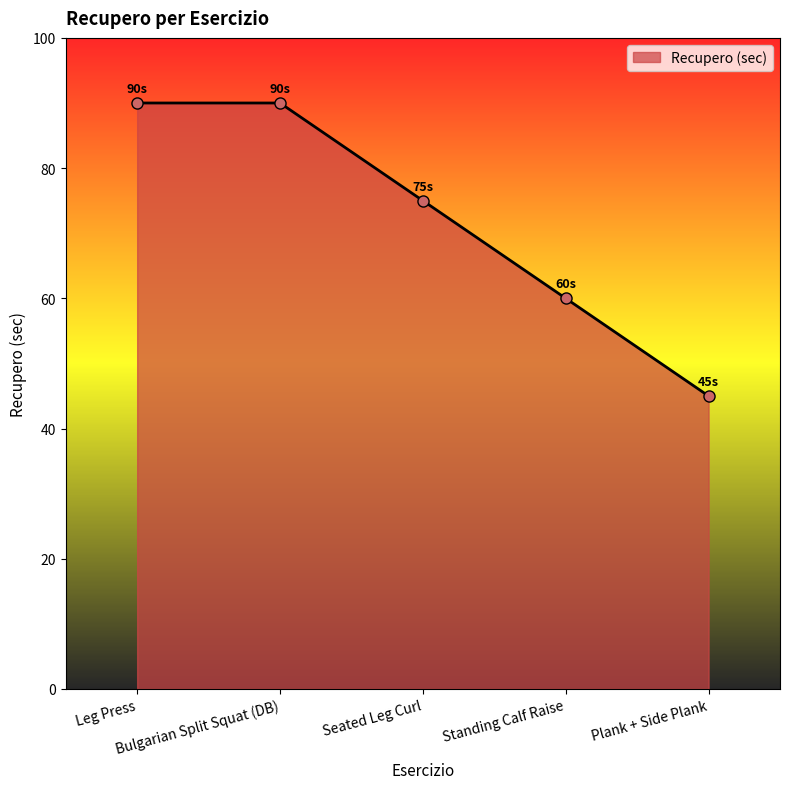

Count the number of data series in this chart.

1